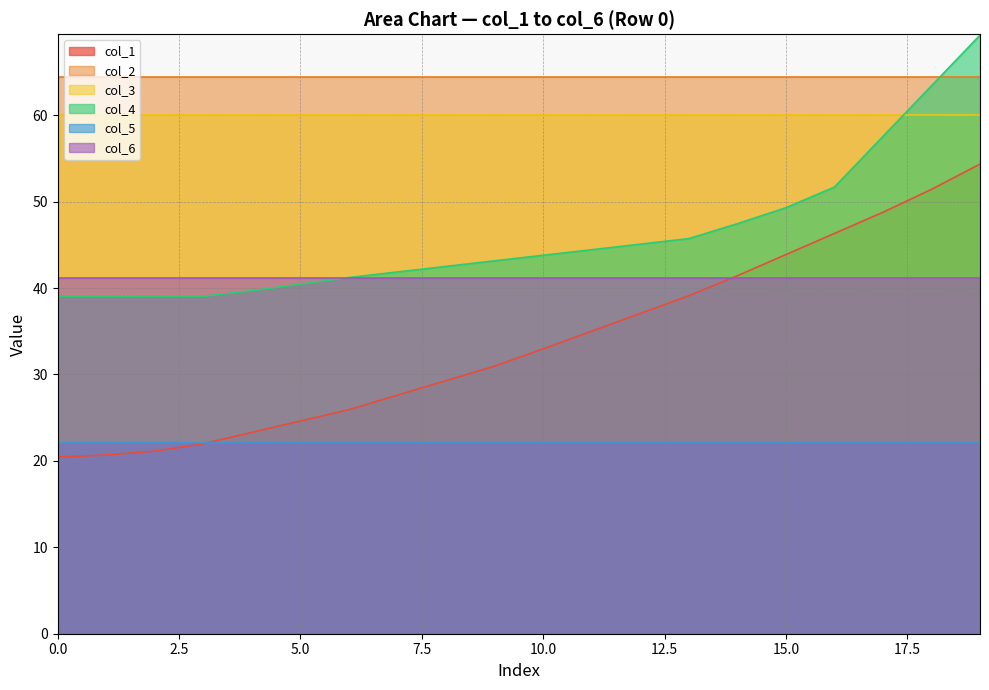

Is the value of col_5 at 1 greater than the value of col_4 at 0?

No